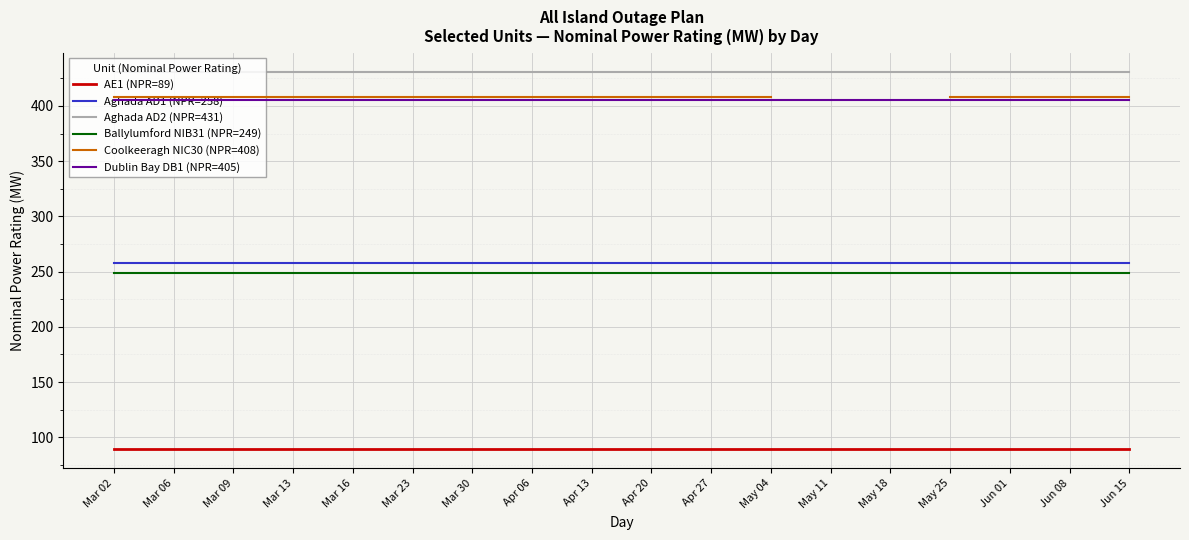

Between Mar 09 and Mar 16, which is larger?

Mar 09